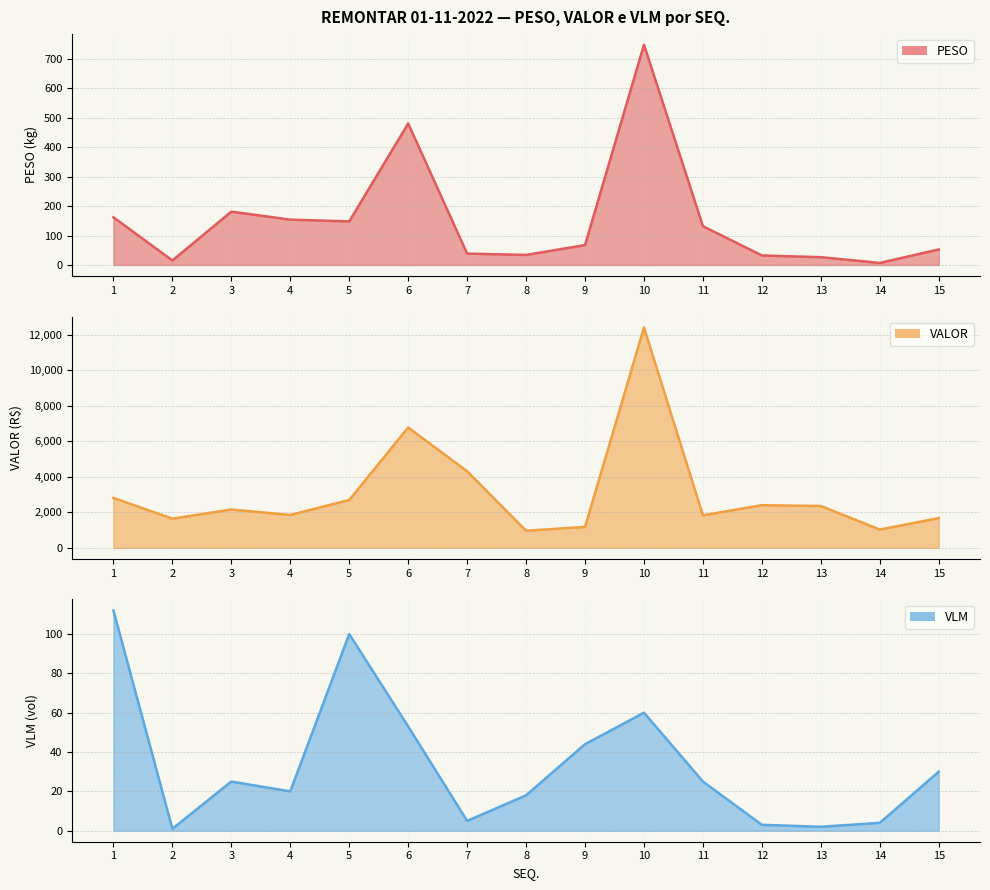

Reading left to right, what are all the values shown in this chart?

PESO: 1=161.9	2=15.2	3=181.1	4=153.9	5=147.8	6=480.2	7=38.6	8=34.2	9=67.6	10=747.6	11=131.7	12=32.3	13=26.5	14=7.0	15=52.7
VALOR: 1=2814.5	2=1645.3	3=2162.2	4=1853.7	5=2699.4	6=6785.0	7=4316.4	8=964.1	9=1181.4	10=12417.9	11=1832.9	12=2406.4	13=2359.2	14=1032.0	15=1675.7
VLM: 1=112.0	2=1.0	3=25.0	4=20.0	5=100.0	6=53.0	7=5.0	8=18.0	9=44.0	10=60.0	11=25.0	12=3.0	13=2.0	14=4.0	15=30.0